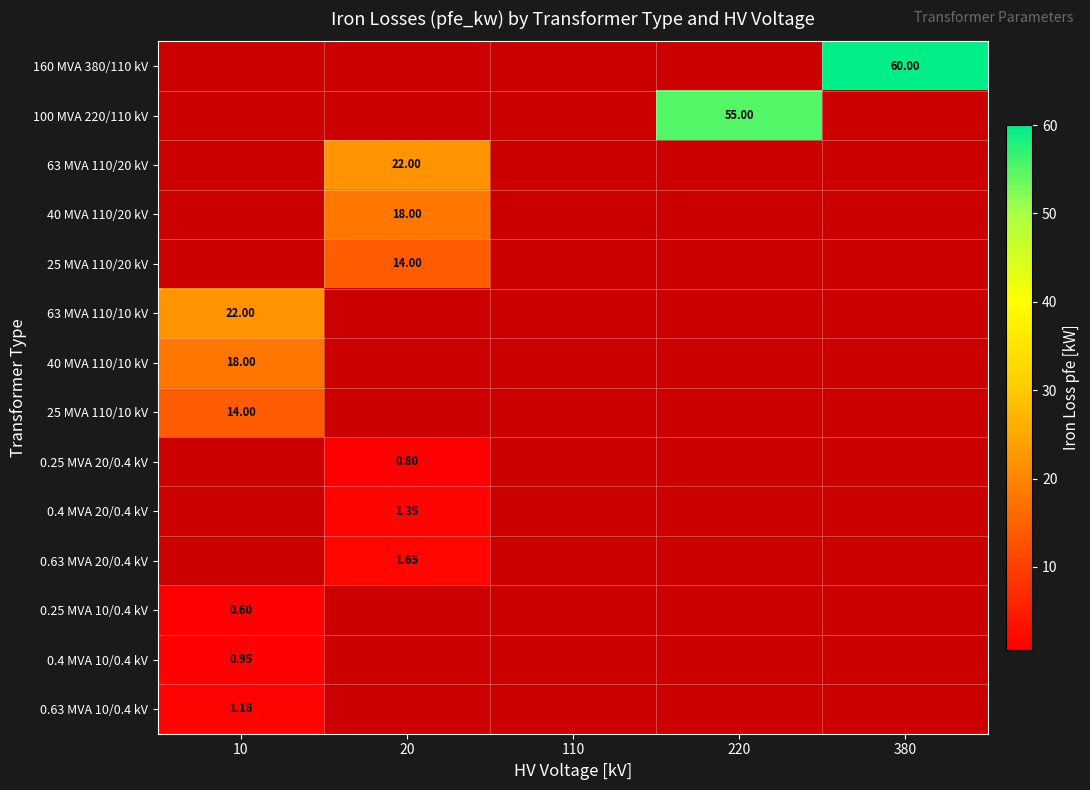

What is the maximum value shown in the chart?

60.0